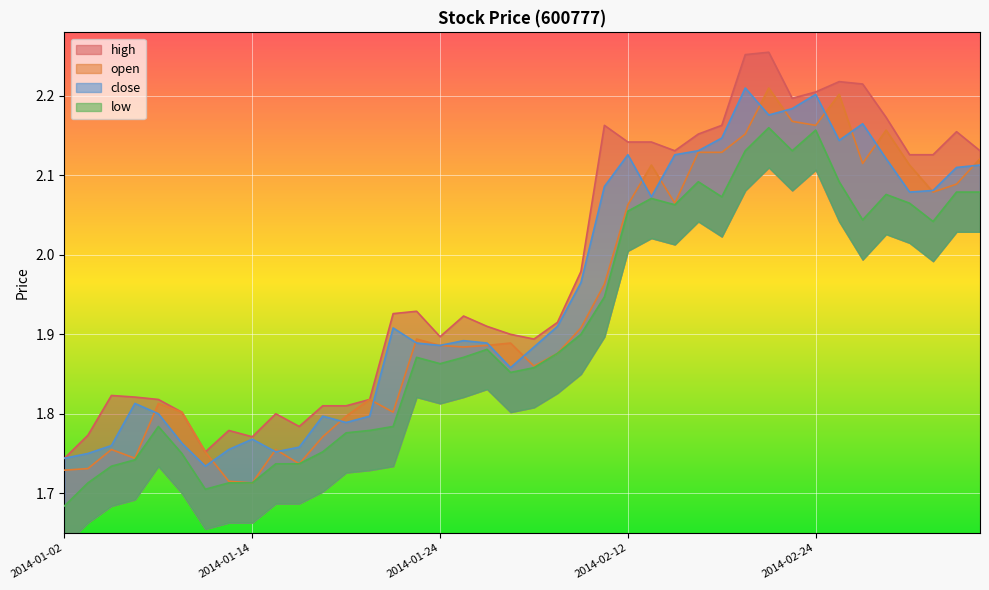

Count the number of data series in this chart.

4